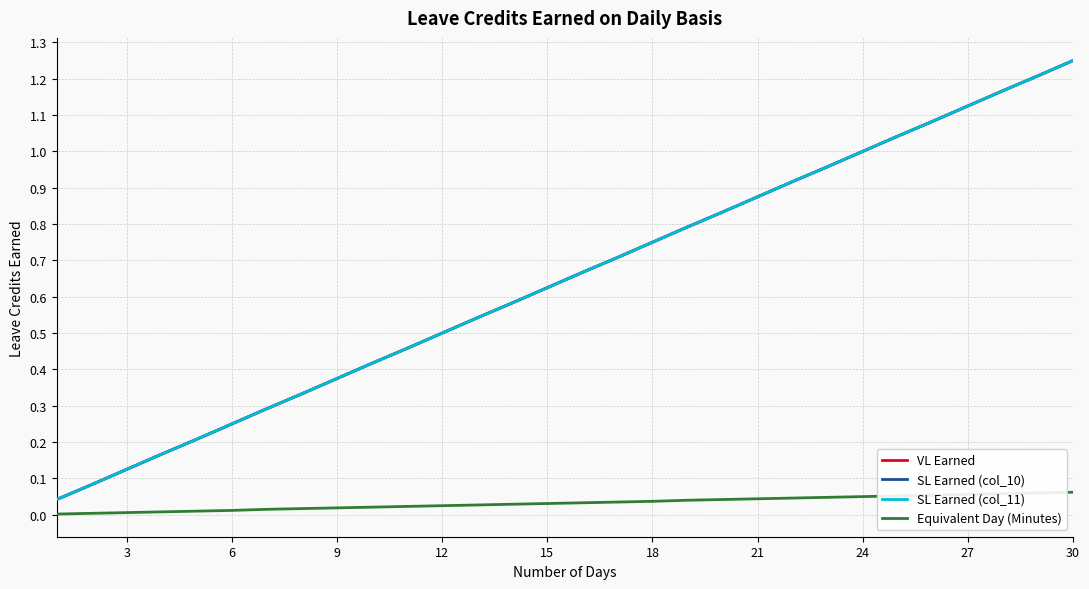

At how many categories does at least one series exceed 0?

30